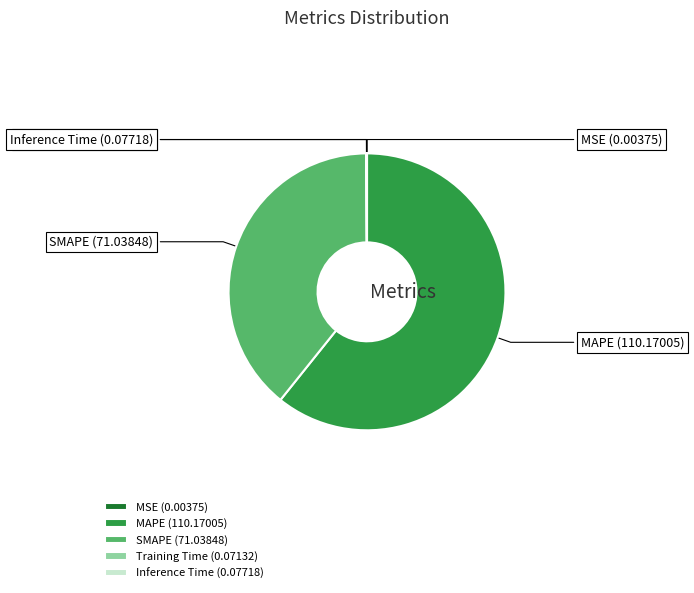

How many segments does this pie chart have?

5